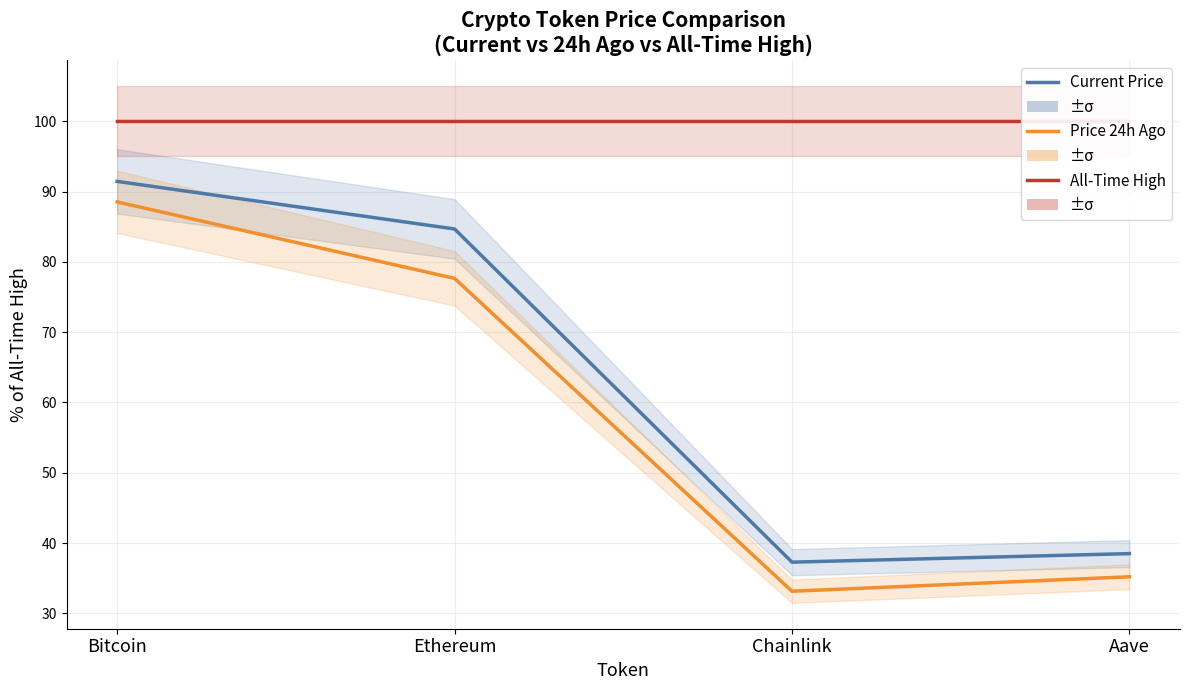

What are all the series names shown in the legend?

Current Price, Price 24h Ago, All-Time High